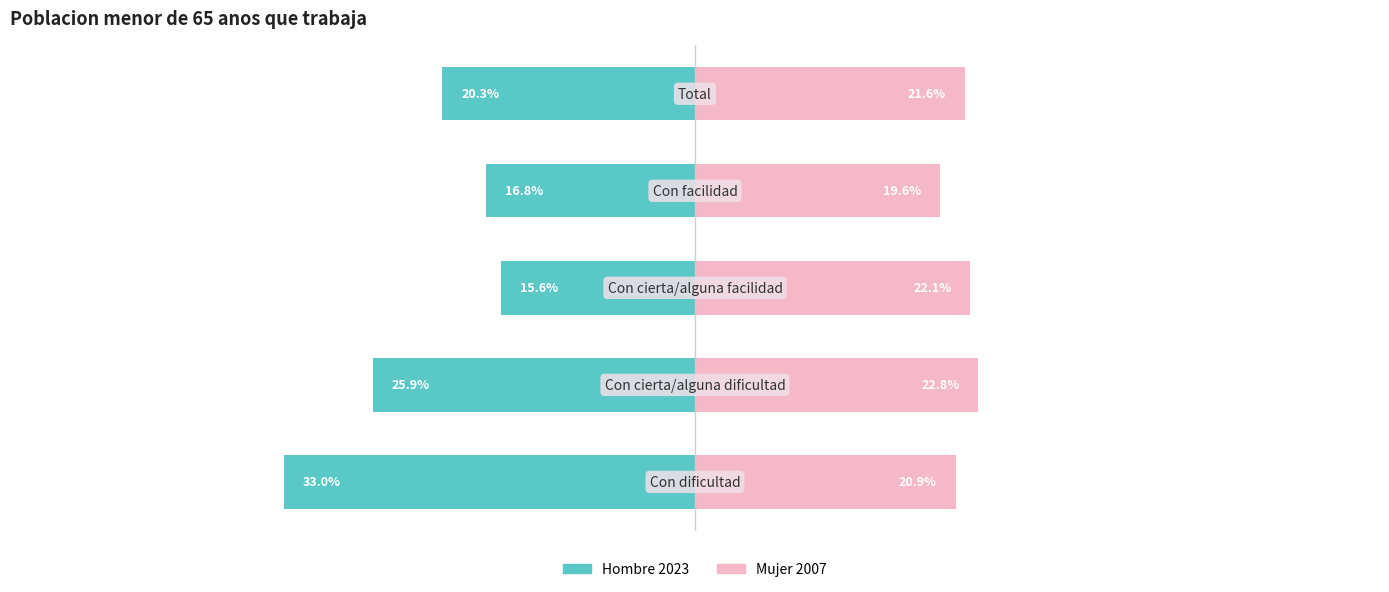

The Mujer 2007 series shows 28.5 at 3. True or false?

False